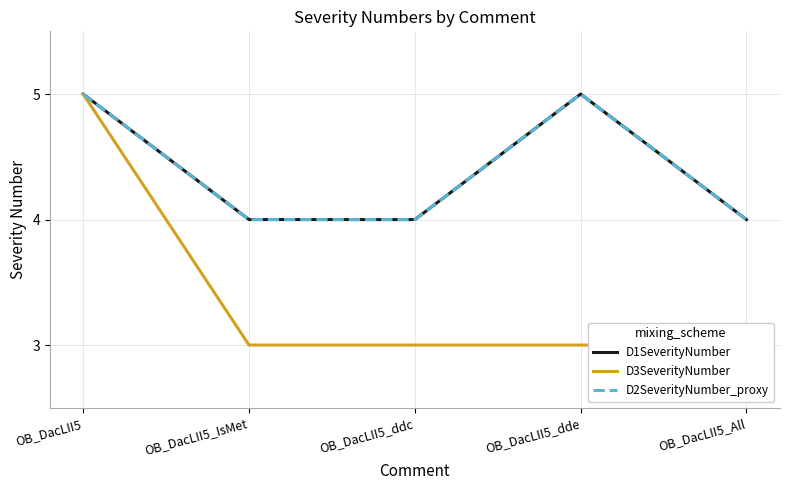

True or false: D3SeverityNumber has more than 2 points higher than both neighbors.

False